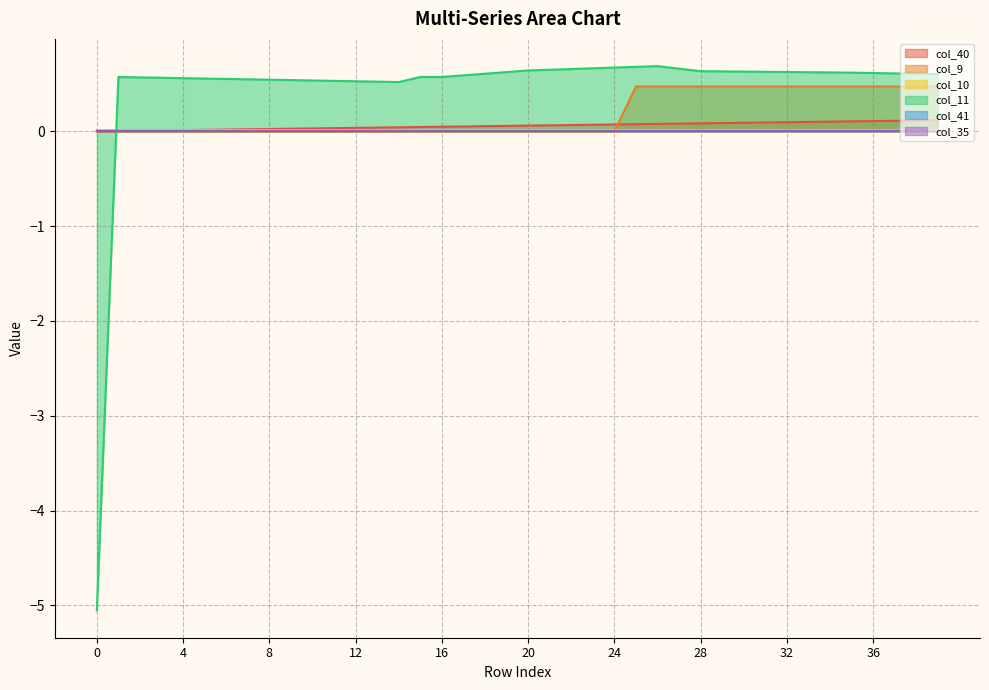

True or false: col_9 and col_11 intersect in this chart.

True